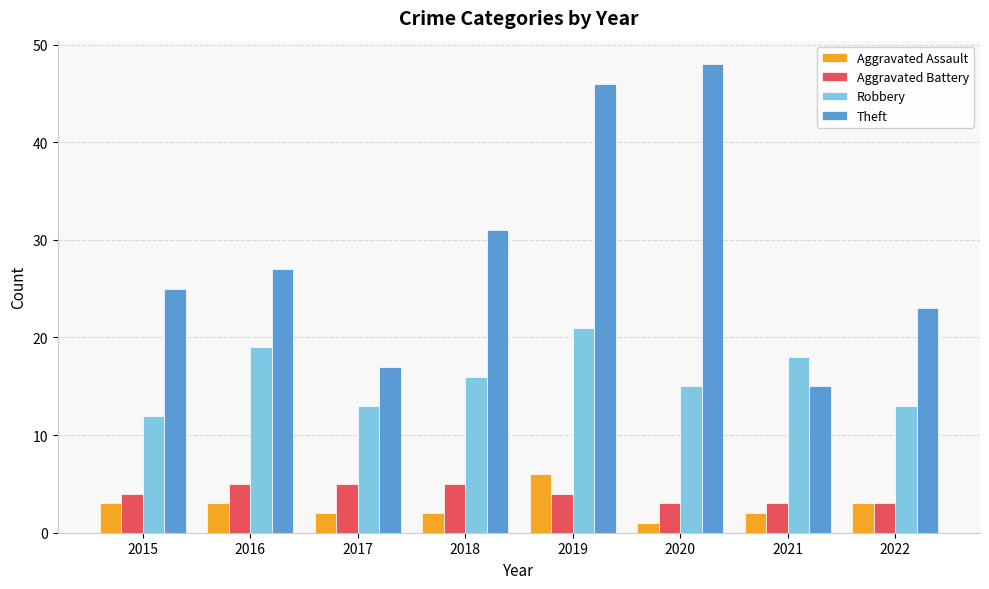

How many data points does each series have?

8